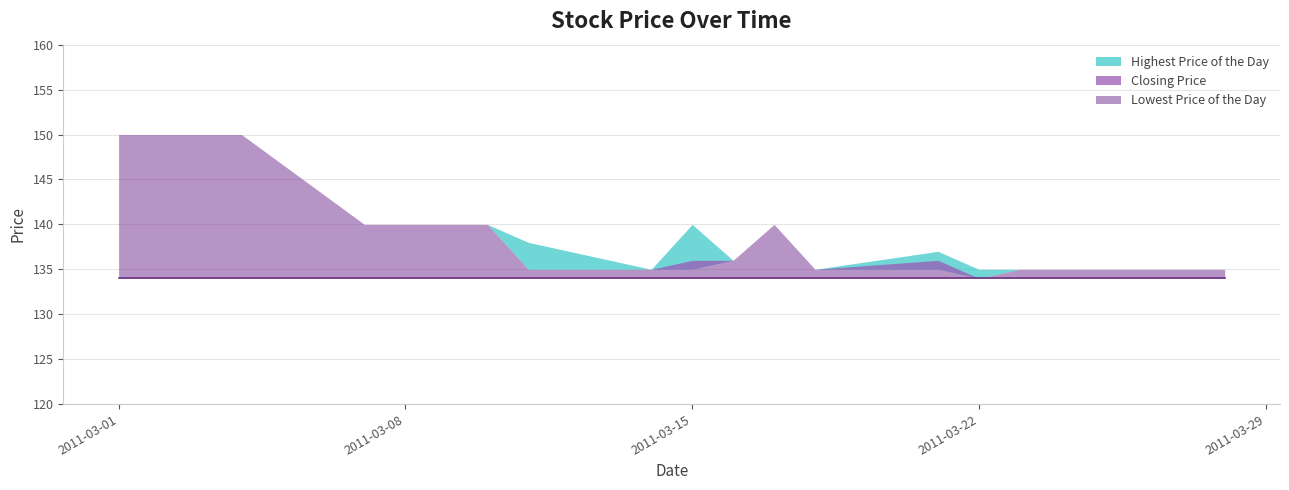

Is it true that Closing Price equals 140 at 20110317?

True